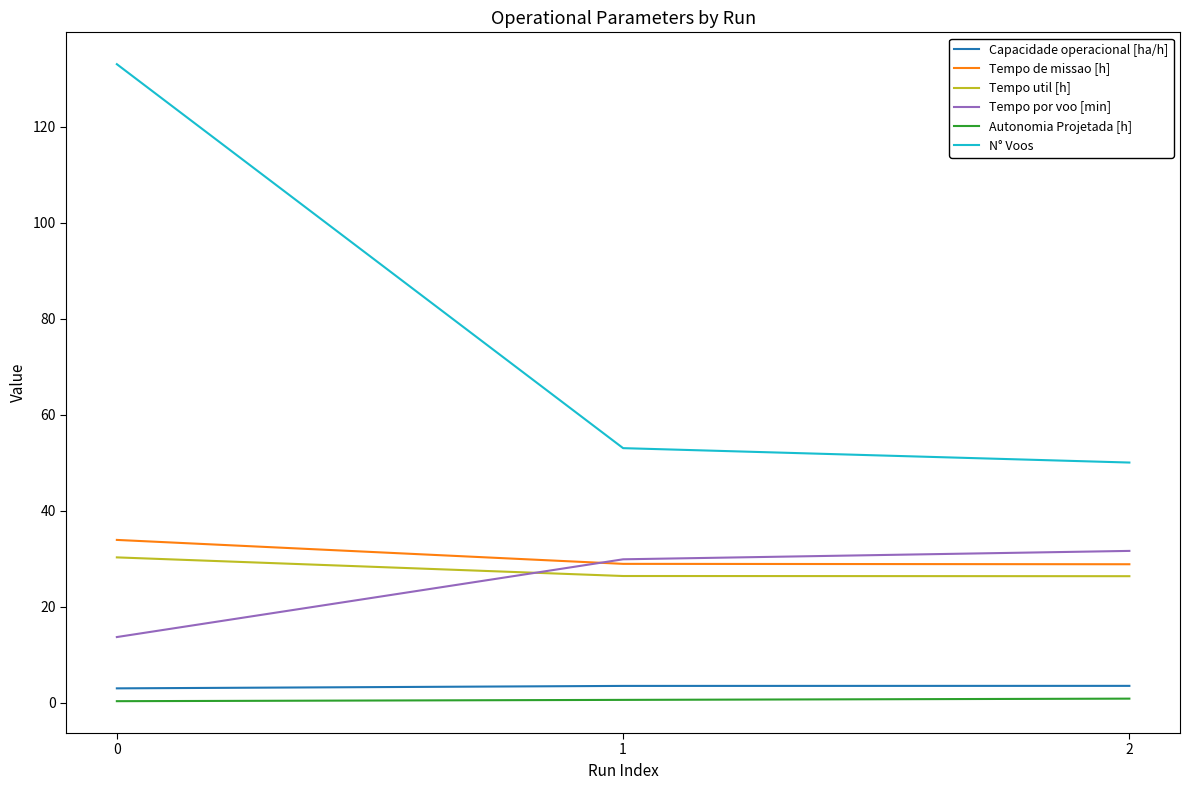

Which series has the largest total across all categories?

N° Voos